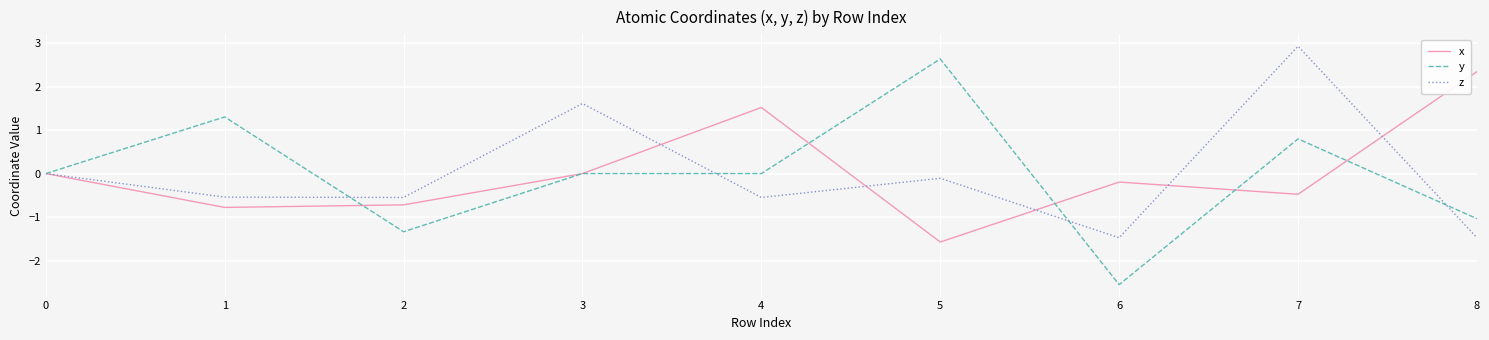

At how many categories does at least one series exceed 2?

3